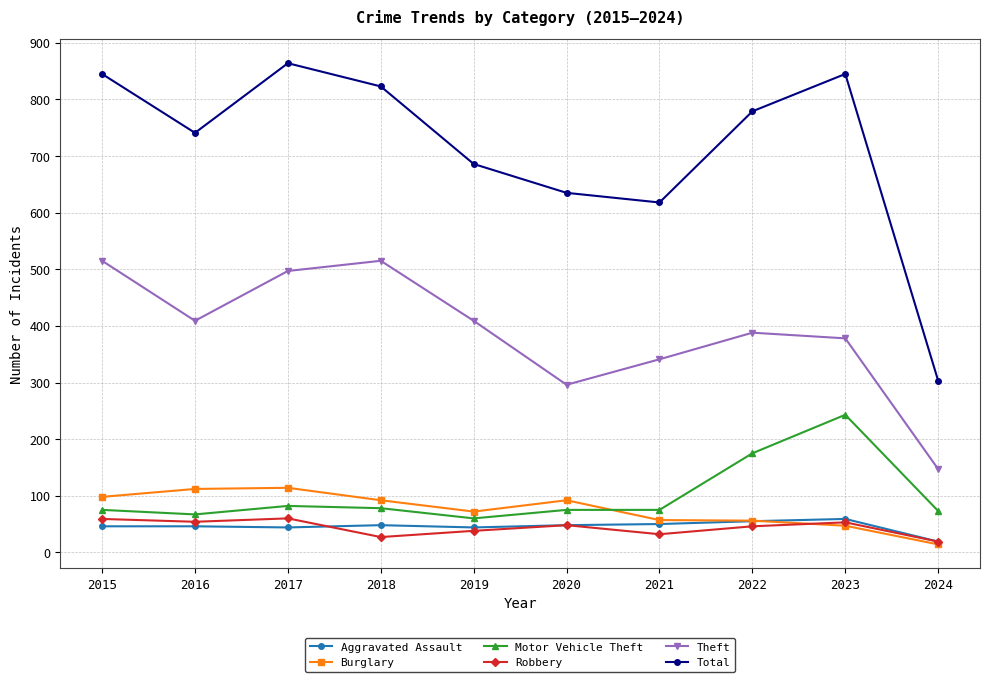

At which label is Theft closest to 331?

2021